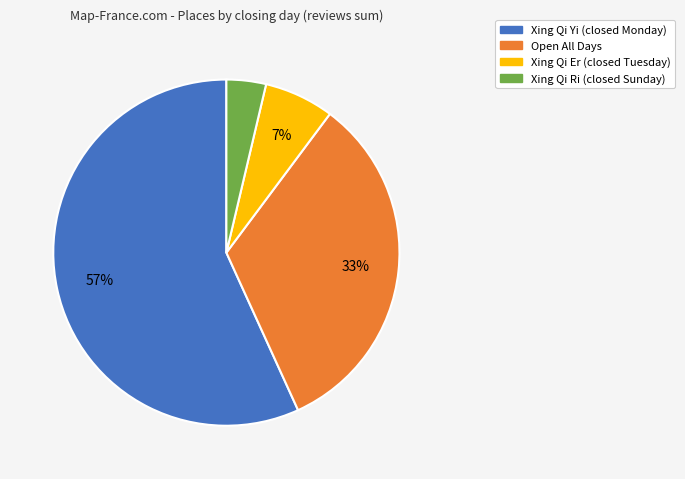

How many slices are in this pie chart?

4